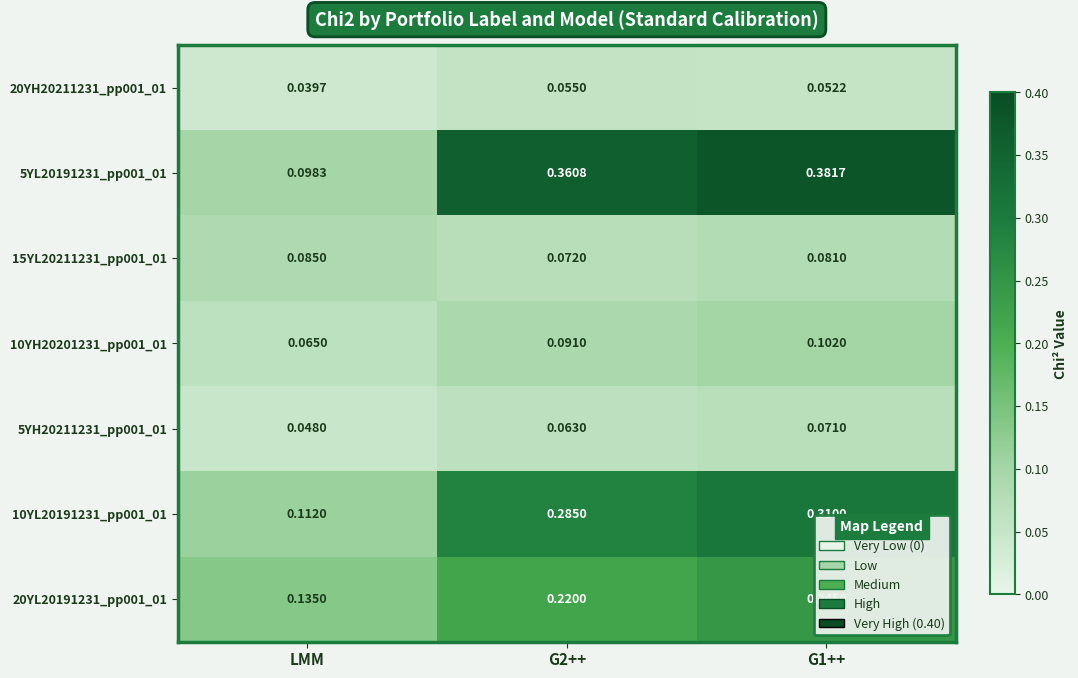

Which category has the lowest value across all series?

LMM